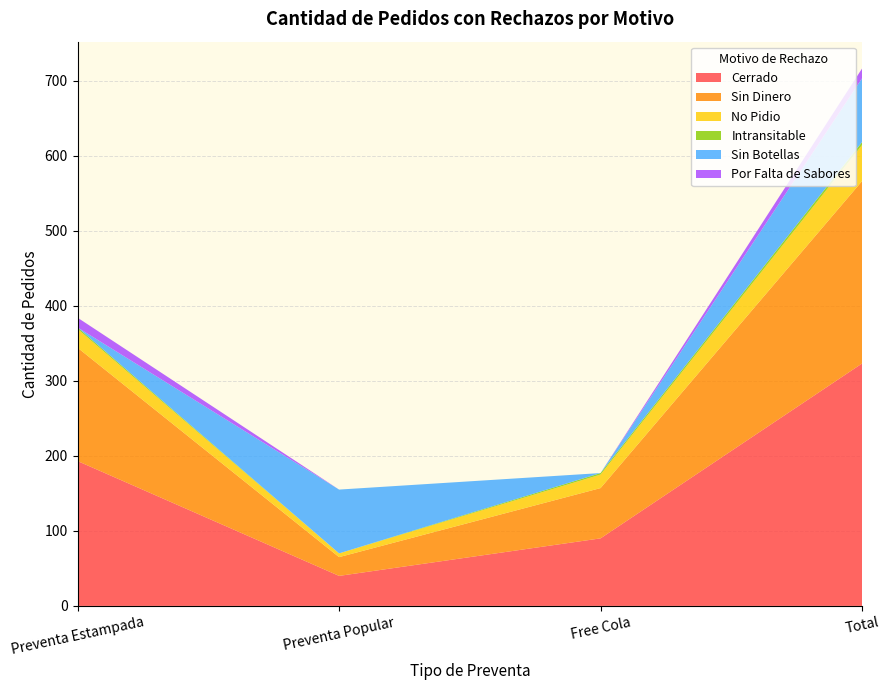

Reading left to right, extract all data points from this chart.

Cerrado: Preventa Estampada=193	Preventa Popular=40	Free Cola=90	Total=323
Sin Dinero: Preventa Estampada=151	Preventa Popular=25	Free Cola=67	Total=243
No Pidio: Preventa Estampada=25	Preventa Popular=5	Free Cola=18	Total=48
Intransitable: Preventa Estampada=2	Preventa Popular=0	Free Cola=2	Total=4
Sin Botellas: Preventa Estampada=0	Preventa Popular=85	Free Cola=0	Total=85
Por Falta de Sabores: Preventa Estampada=13	Preventa Popular=0	Free Cola=0	Total=13